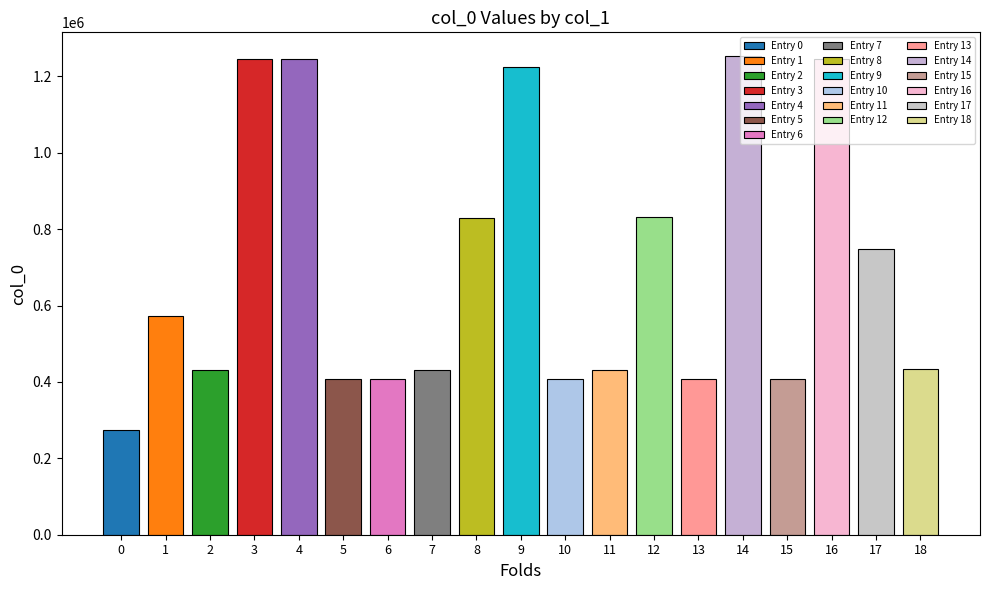

Are the bars horizontal?

No